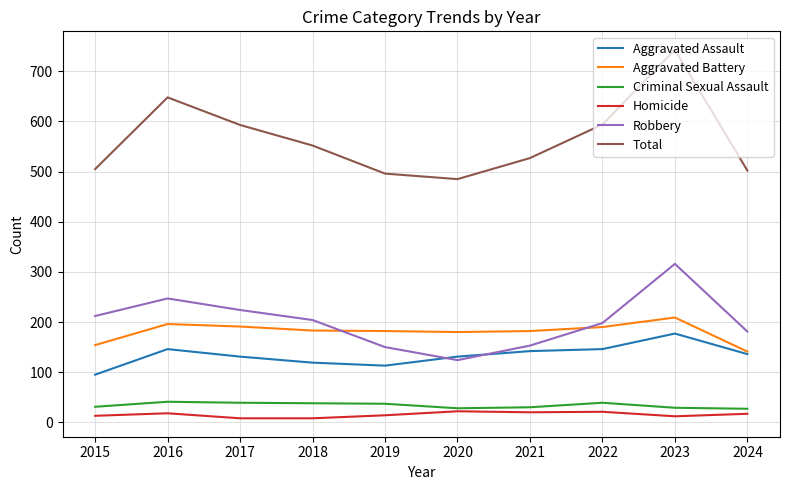

Where does the Aggravated Battery series first go above 183?

2016